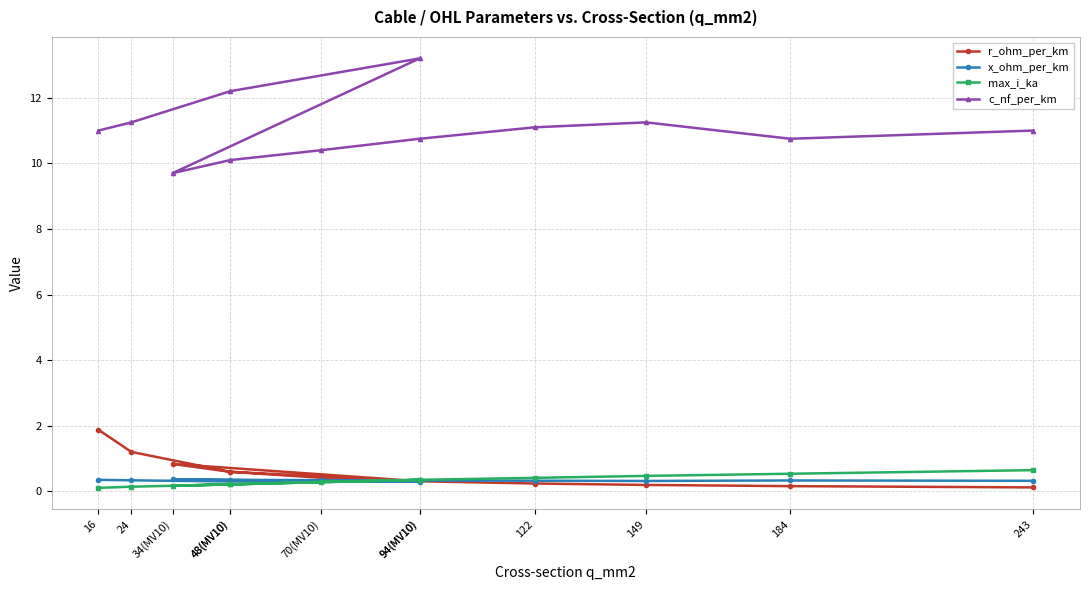

At 184, list the series in order from smallest to largest.

r_ohm_per_km, x_ohm_per_km, max_i_ka, c_nf_per_km